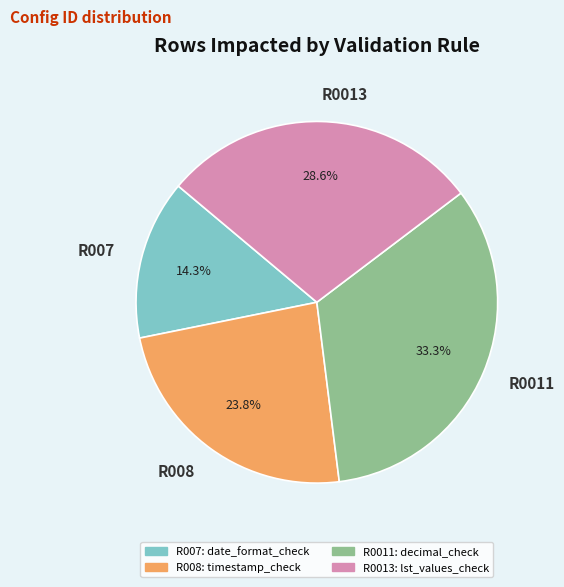

Approximately how many times larger is the value at R008 compared to R007?

1.7